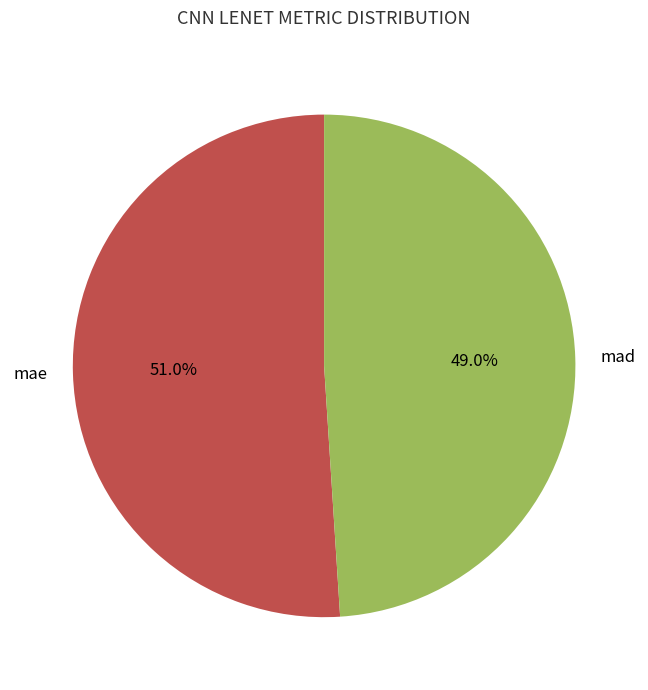

Is it true that mad is 62% of the pie?

False